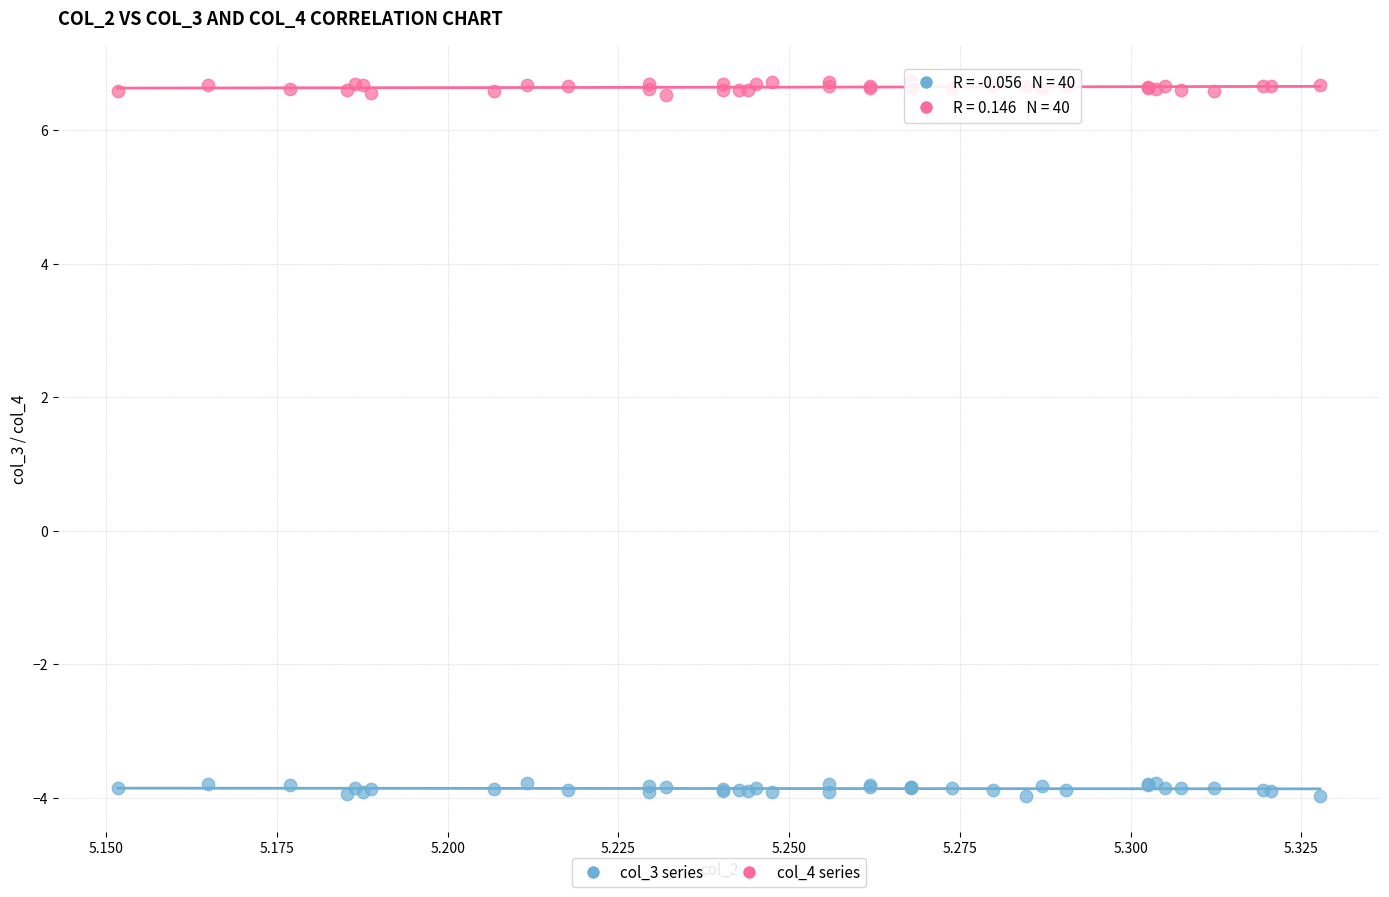

Which series reaches the maximum Y coordinate?

col_4 series